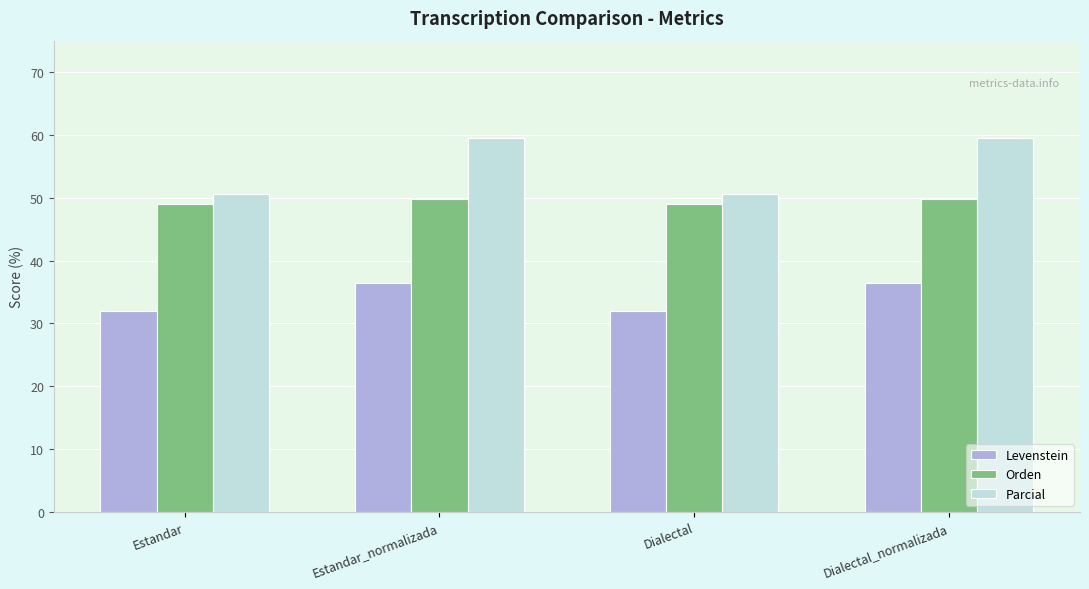

What is the sum of all Levenstein values?

136.6